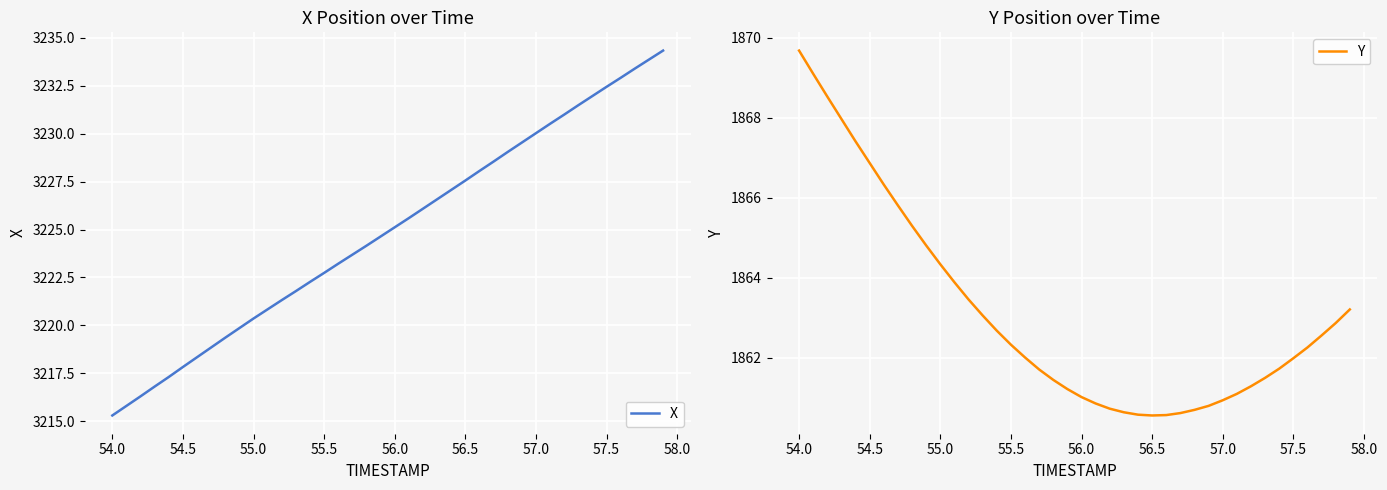

Rank the series by their average value, from highest to lowest.

X, Y